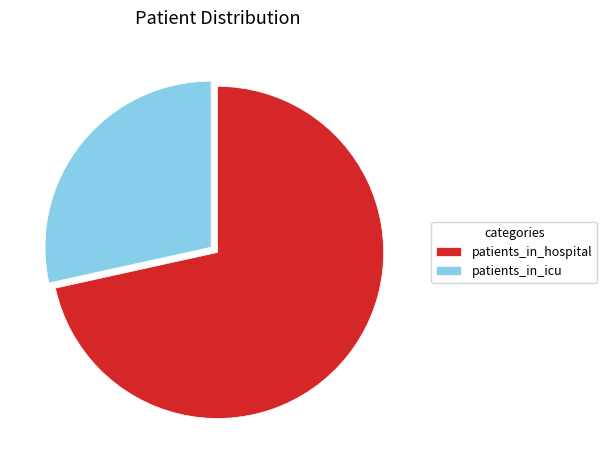

Count the number of slices in the pie.

2